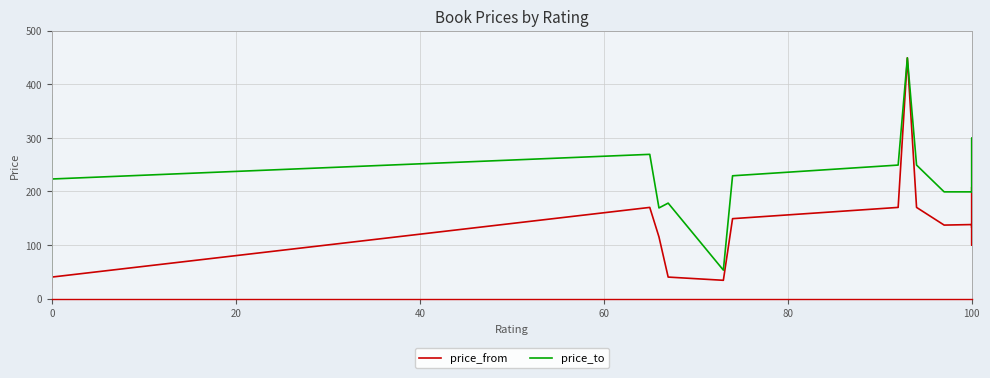

Rank the series by their average value, from lowest to highest.

price_from, price_to